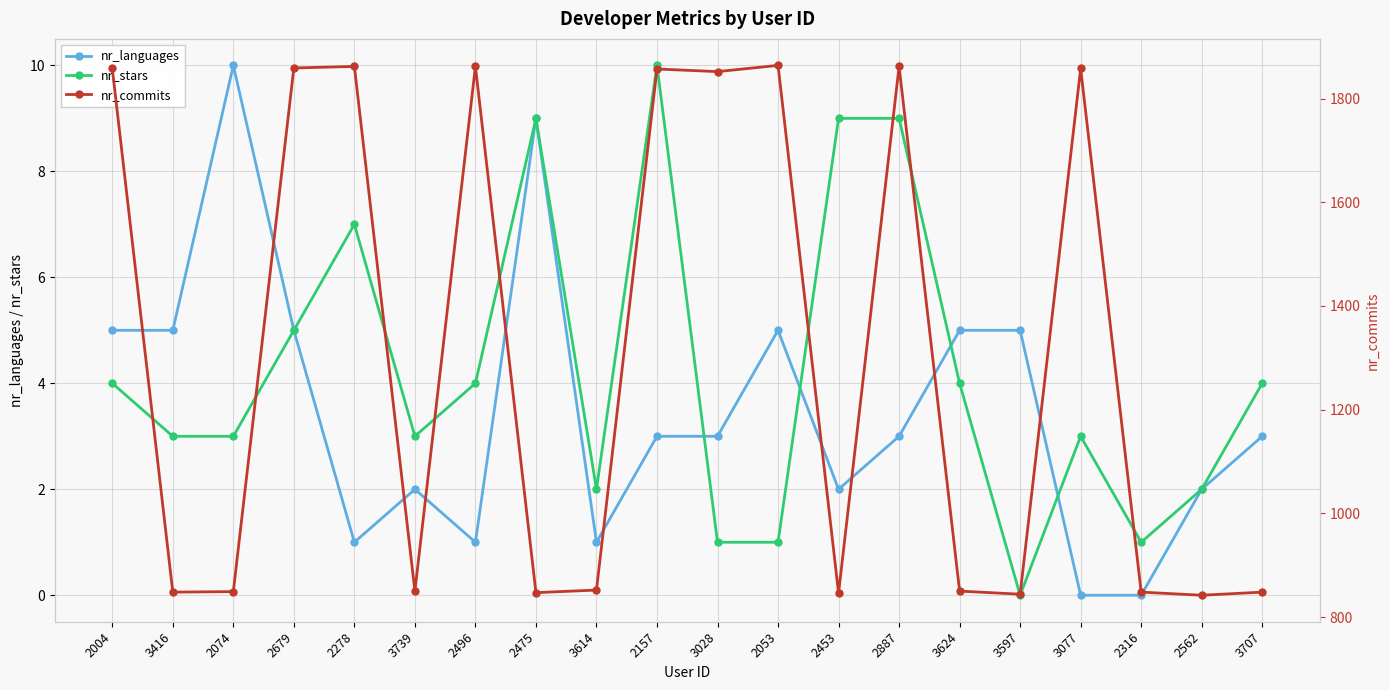

What is the difference between the highest and lowest values at 2074?

846